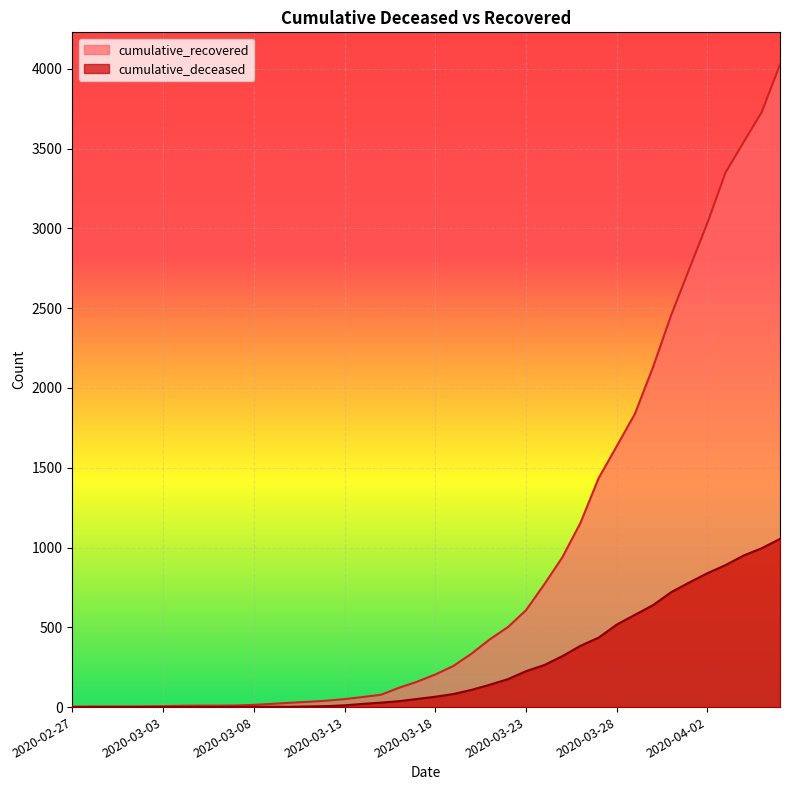

Which series has the largest total across all categories?

cumulative_recovered